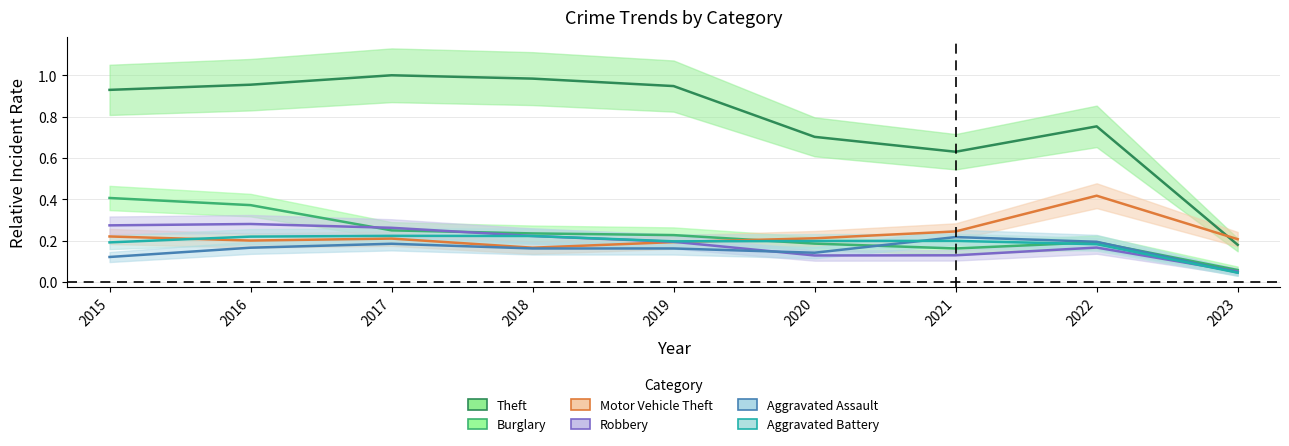

At which label is Robbery closest to 0?

2023